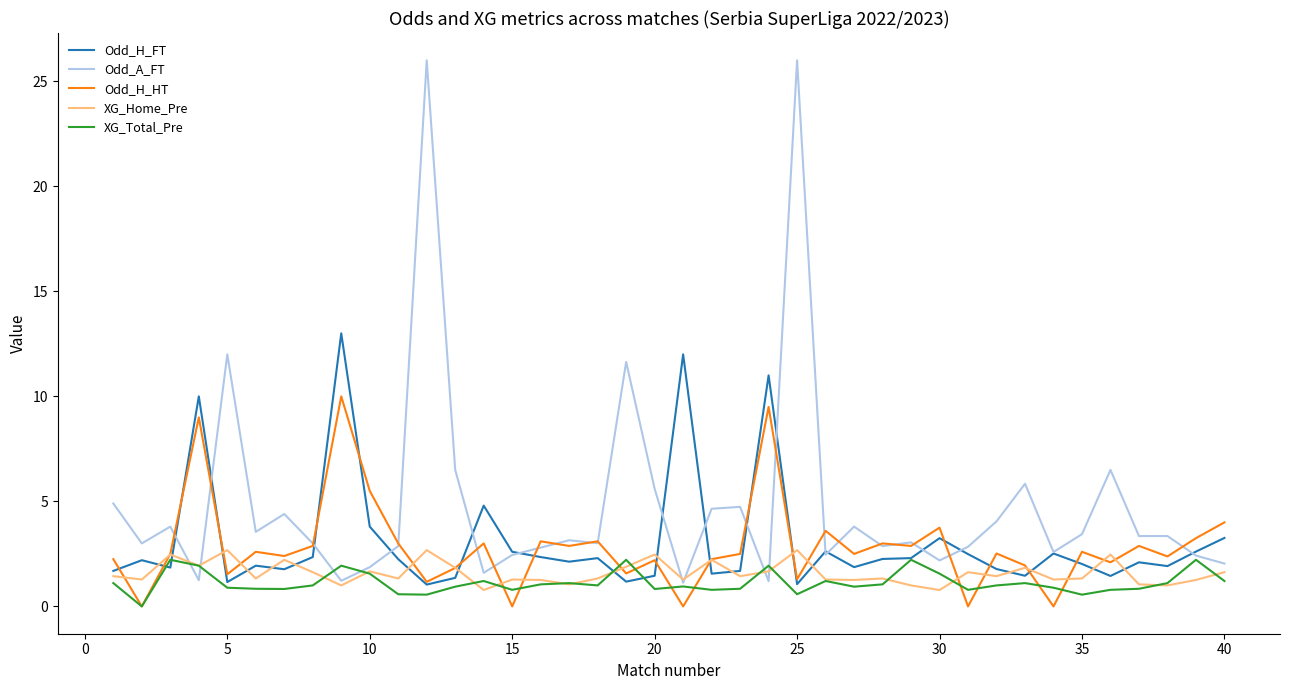

Which series has the widest spread of values?

Odd_A_FT